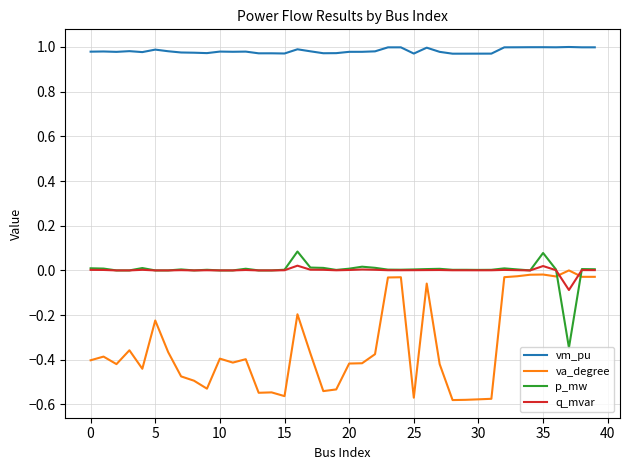

Which series has the largest range (max minus min)?

va_degree